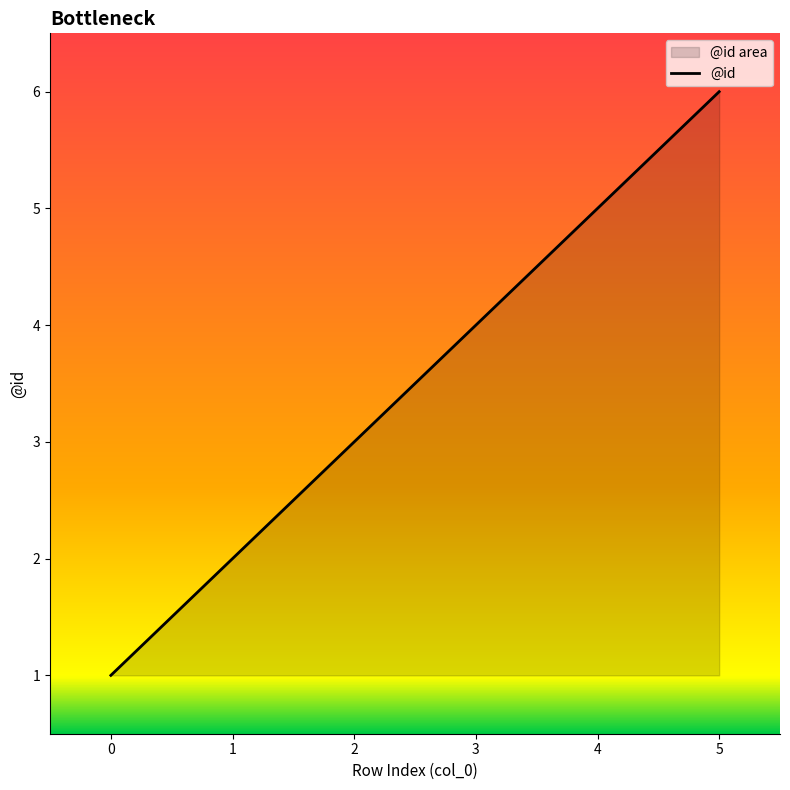

How many data points are less than 4?

3